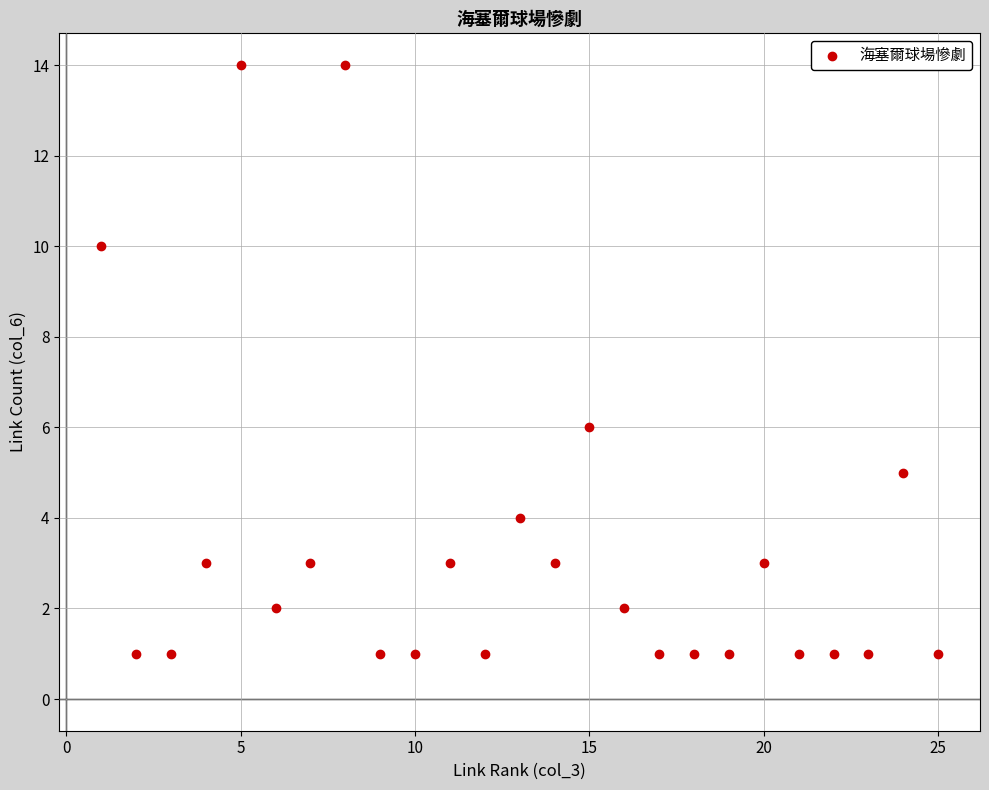

What is the range of X values (max minus min)?

24